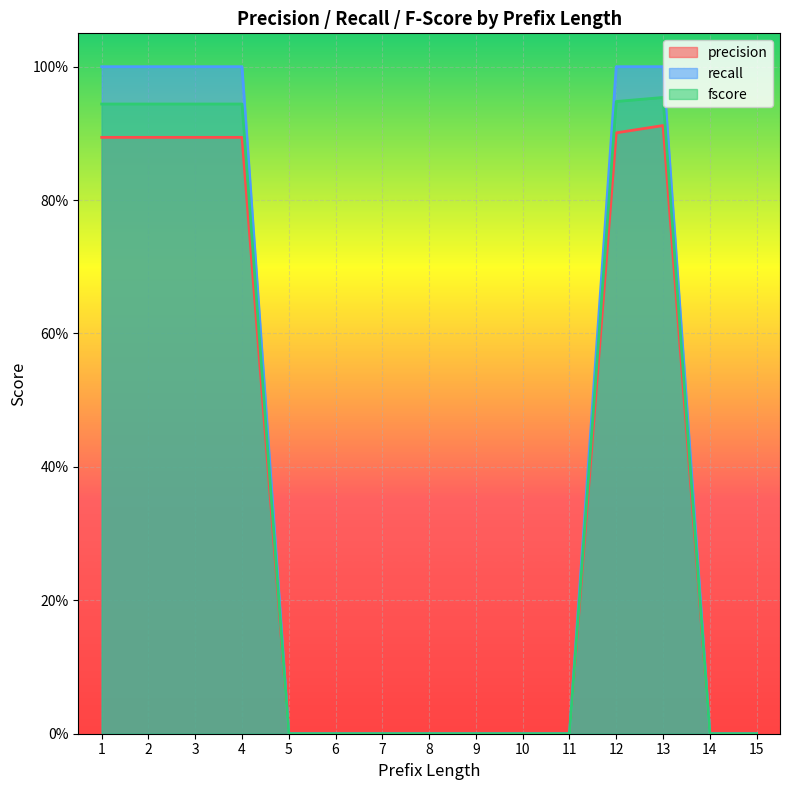

True or false: fscore and precision cross at least once.

False